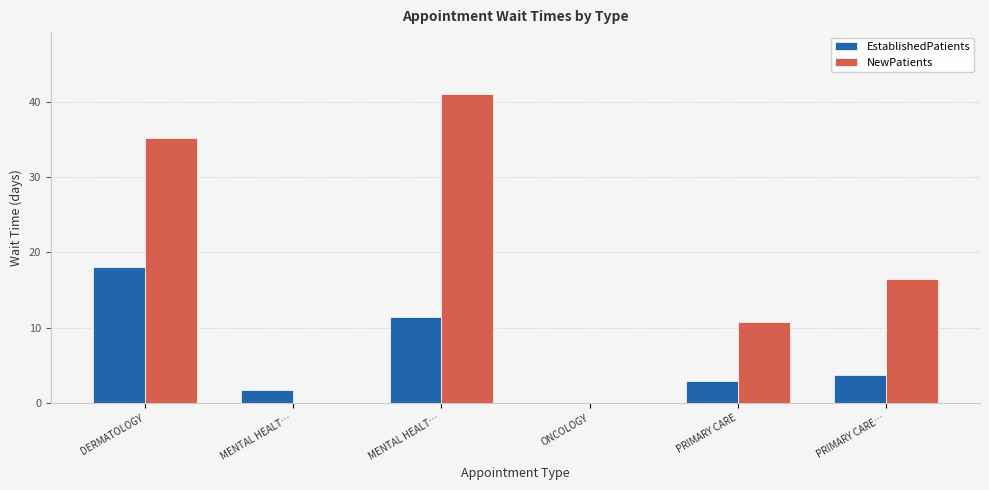

Are the bars horizontal?

No